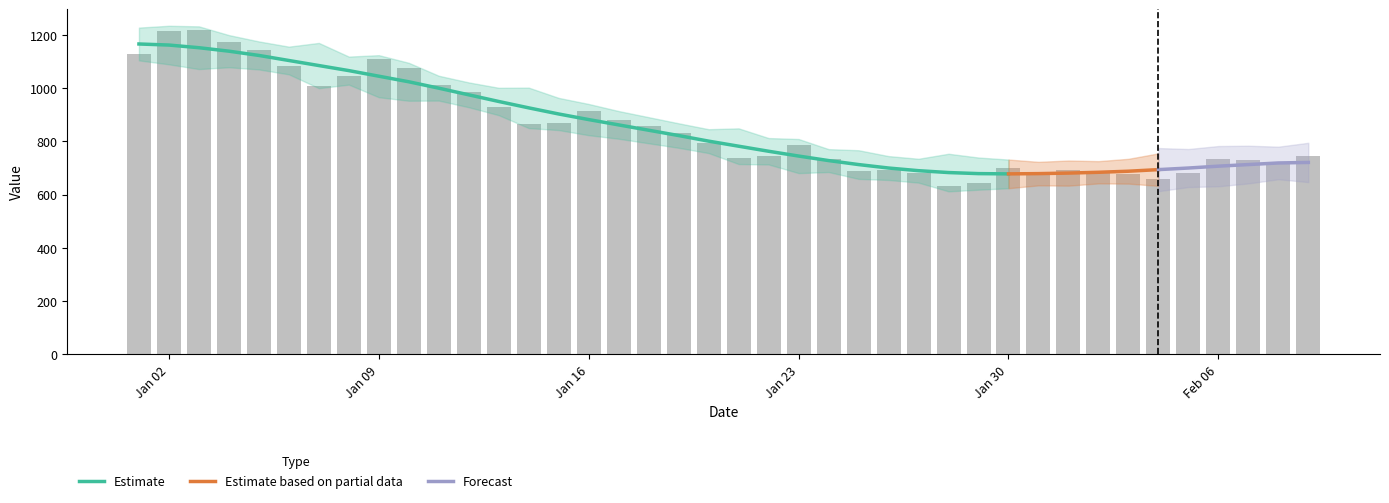

True or false: the data shows 1217 at 31.

False